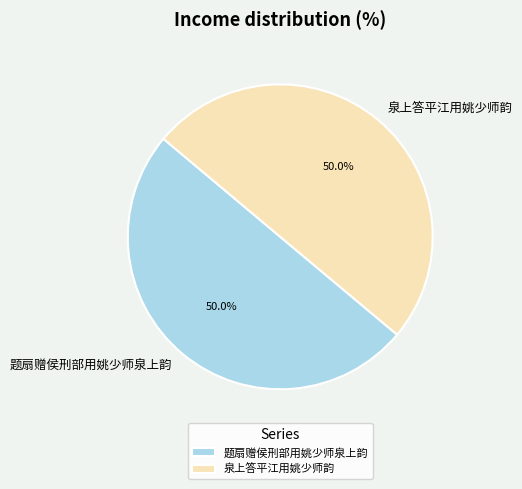

To the nearest percent, what is the combined percentage of 泉上答平江用姚少师韵 and 题扇赠侯刑部用姚少师泉上韵?

100%